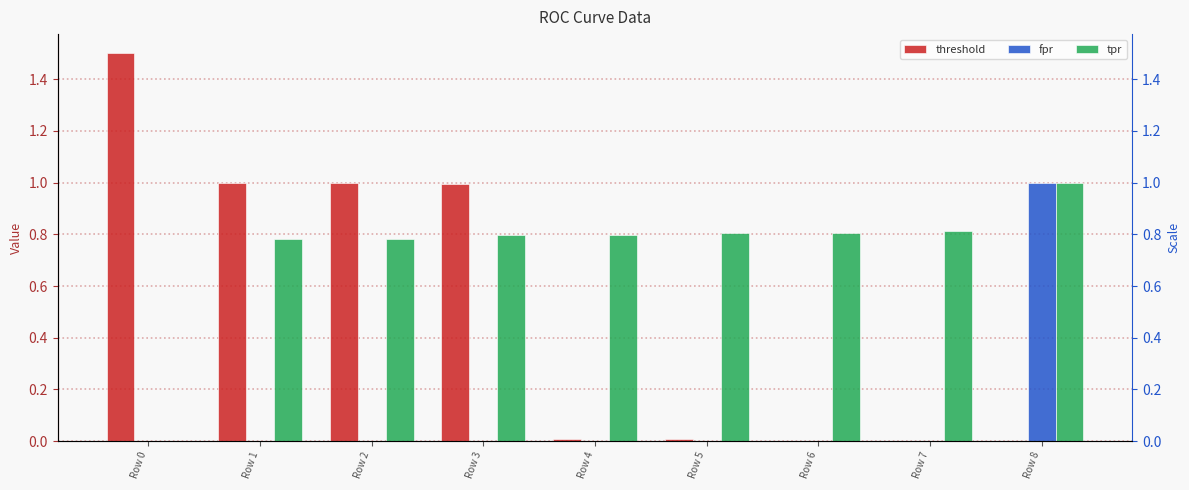

Reading left to right, extract all data points from this chart.

threshold: 1.5	1.0	1.0	1.0	0.0	0.0	0.0	0.0	0.0
fpr: 0.0	0.0	0.0	0.0	0.0	0.0	0.0	0.0	1.0
tpr: 0.0	0.8	0.8	0.8	0.8	0.8	0.8	0.8	1.0